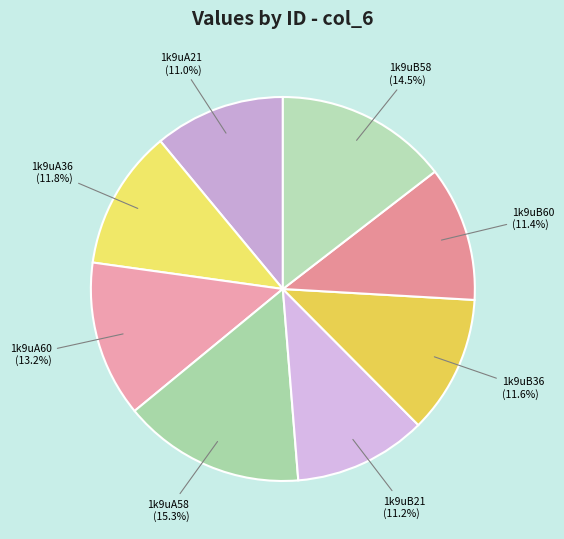

How many segments does this pie chart have?

8